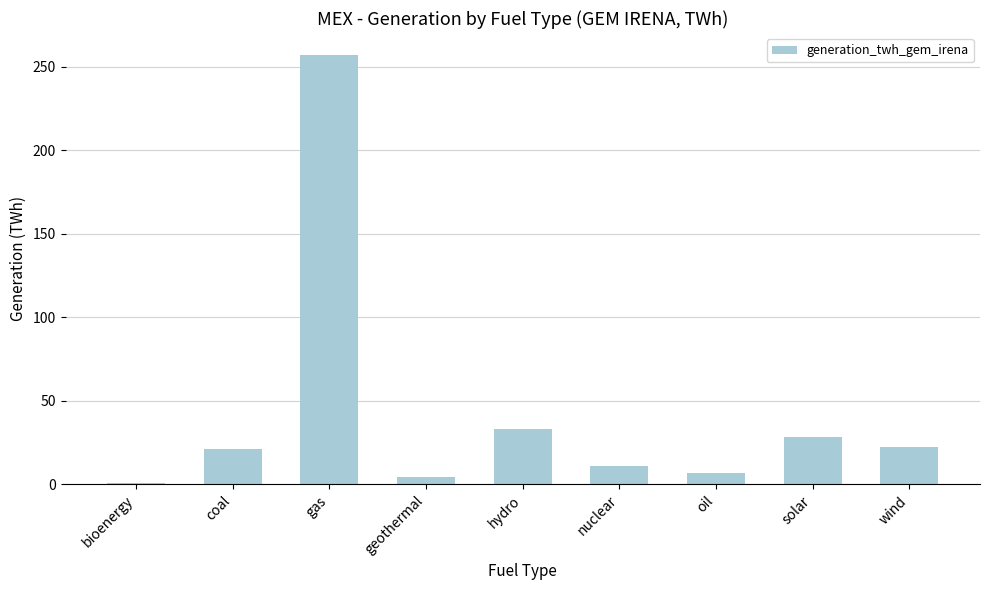

At which category does the chart reach its peak across all series?

gas